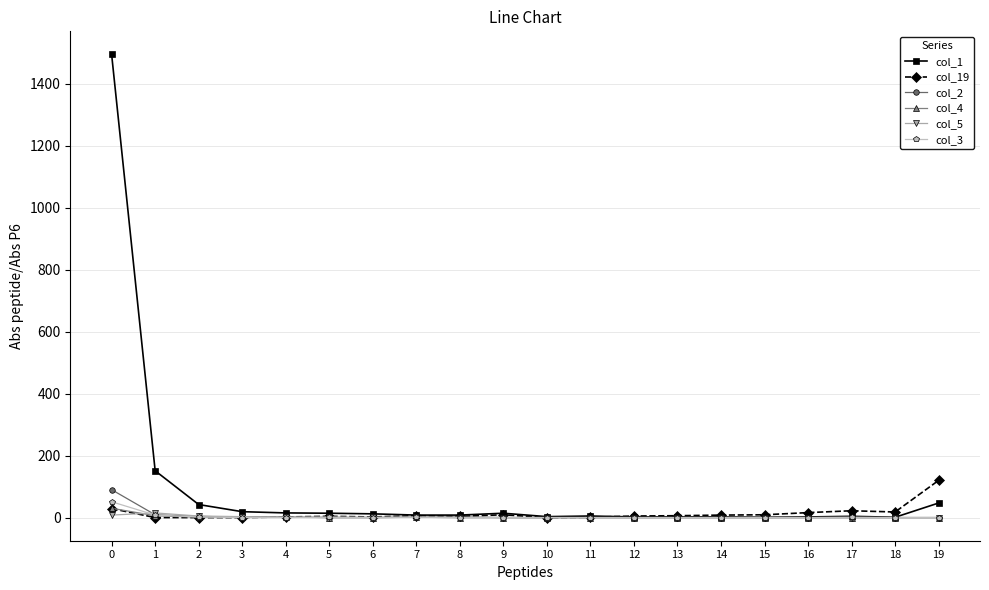

What is the sum of all col_4 values?

43